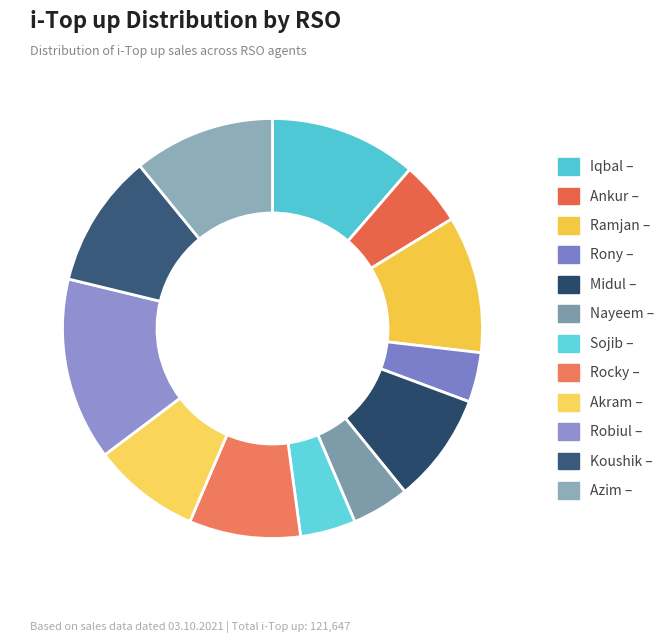

Count the number of slices in the pie.

12